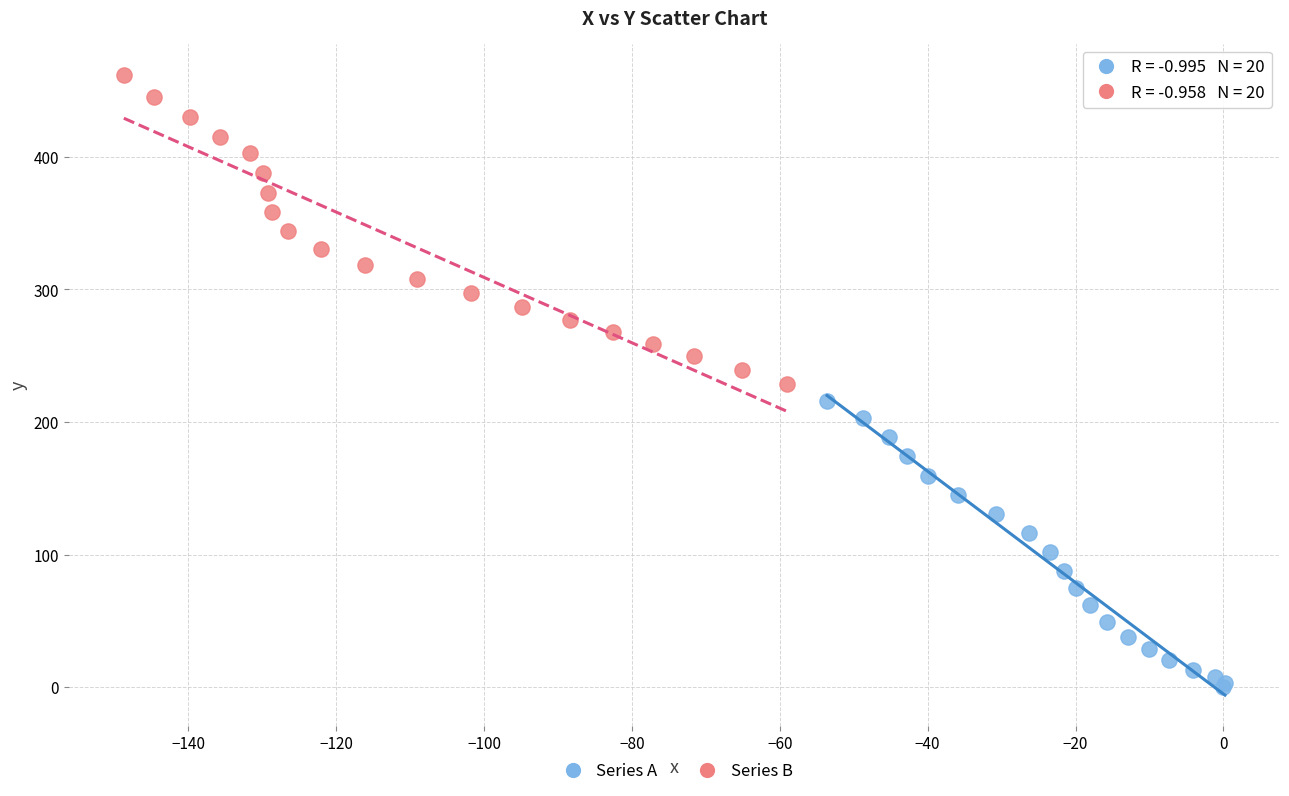

Which series contains the lowest Y value?

Series A